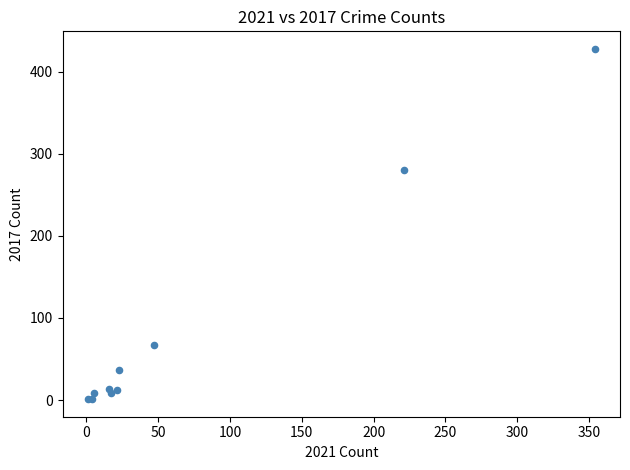

What Y value in the scatter plot is closest to 214?

280